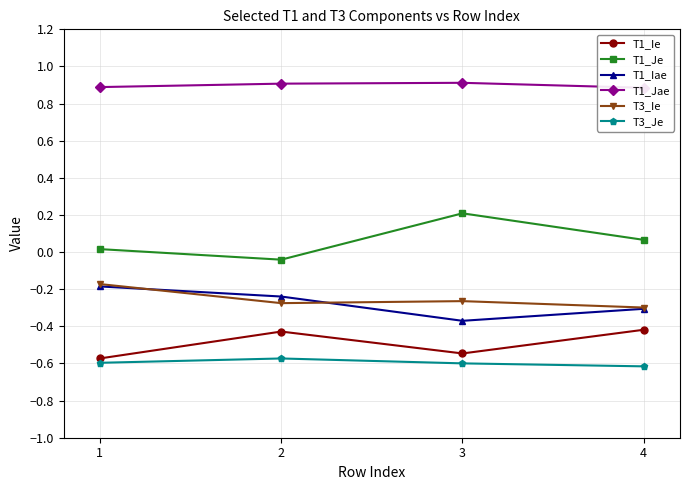

Which series has the largest range (max minus min)?

T1_Je